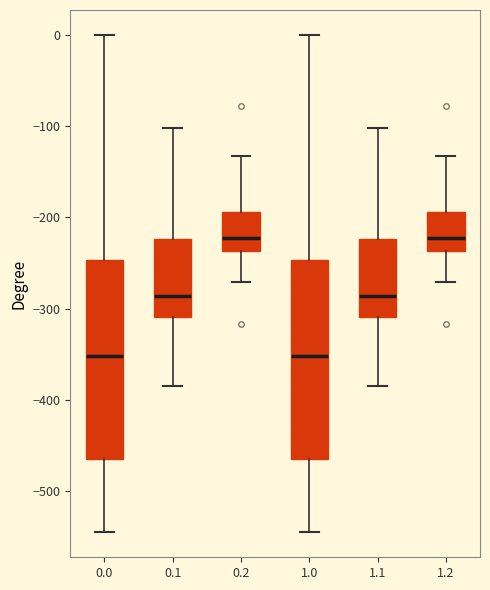

Reading left to right, transcribe this box plot: for each box, give where its median line is, the range the box spans, and where its two whiskers end, as read against the y-axis. The values are not printed on the chart, so give them approximately, as read against the axis.

0.0: median -350, box -460 to -250, whiskers -550 to 0
0.1: median -290, box -310 to -220, whiskers -380 to -100
0.2: median -220, box -240 to -190, whiskers -270 to -130
1.0: median -350, box -460 to -250, whiskers -550 to 0
1.1: median -290, box -310 to -220, whiskers -380 to -100
1.2: median -220, box -240 to -190, whiskers -270 to -130